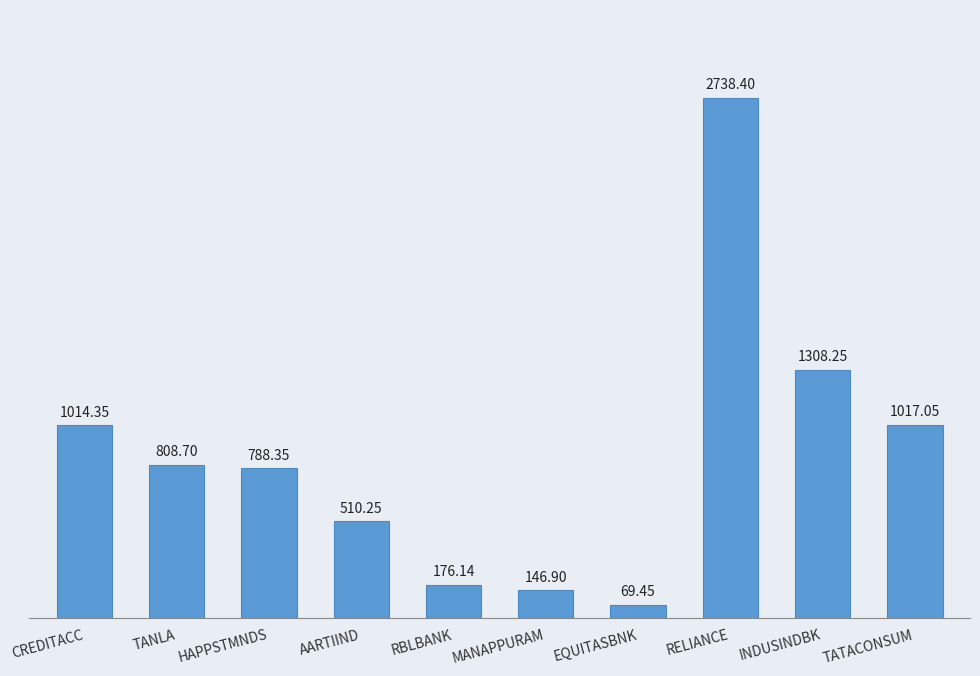

List the labels in order of value, smallest first.

EQUITASBNK, MANAPPURAM, RBLBANK, AARTIIND, HAPPSTMNDS, TANLA, CREDITACC, TATACONSUM, INDUSINDBK, RELIANCE